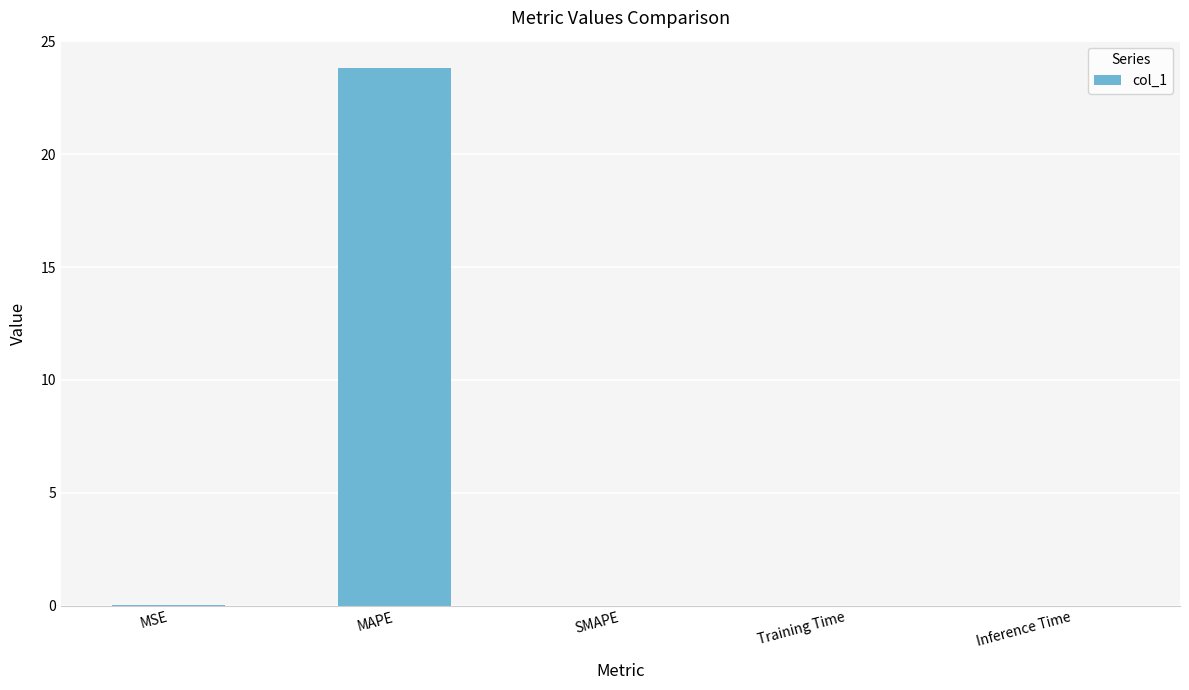

How many data points does each series have?

5